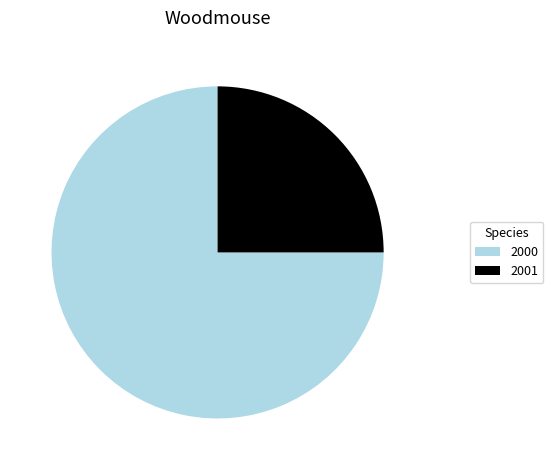

Rank the categories by value from lowest to highest.

2001, 2000